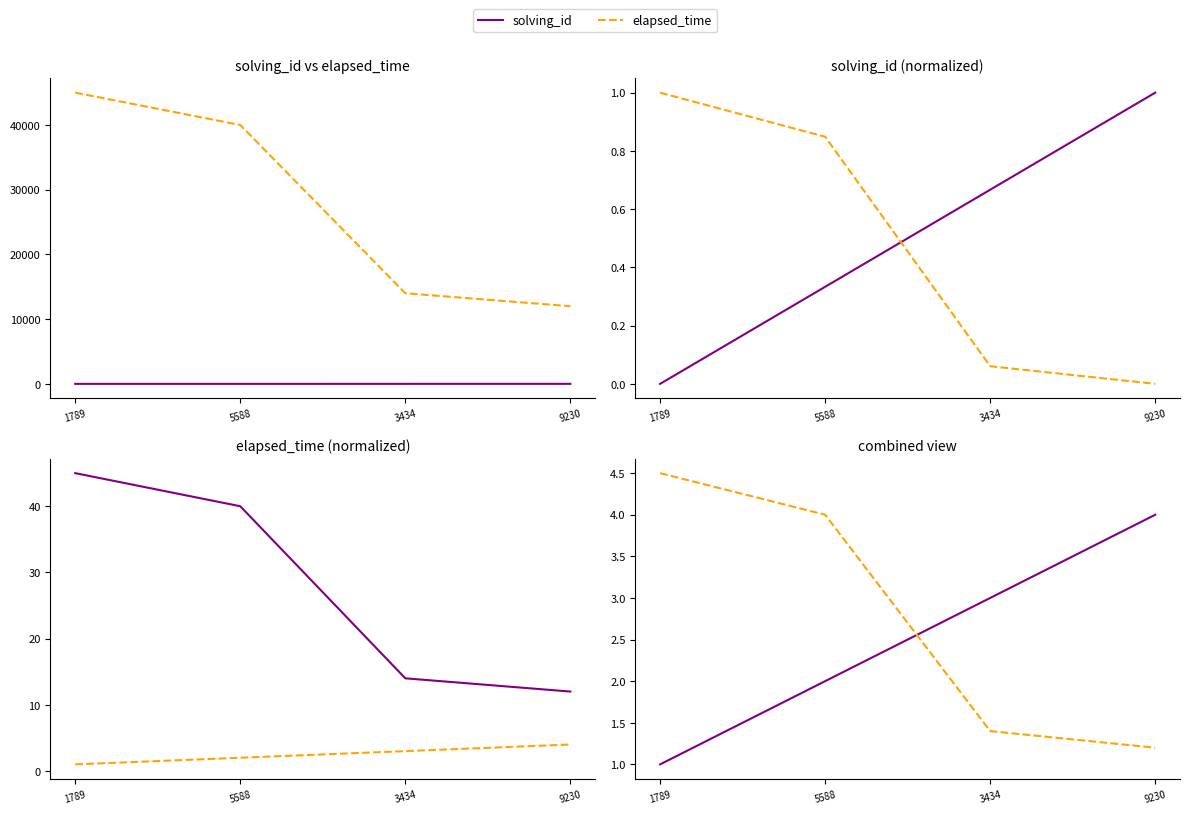

The value of solving_id at 1789 is 1.0. True or false?

True